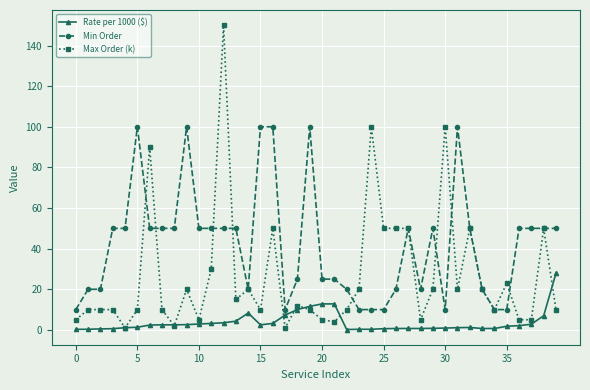

At how many categories does at least one series exceed 72?

10